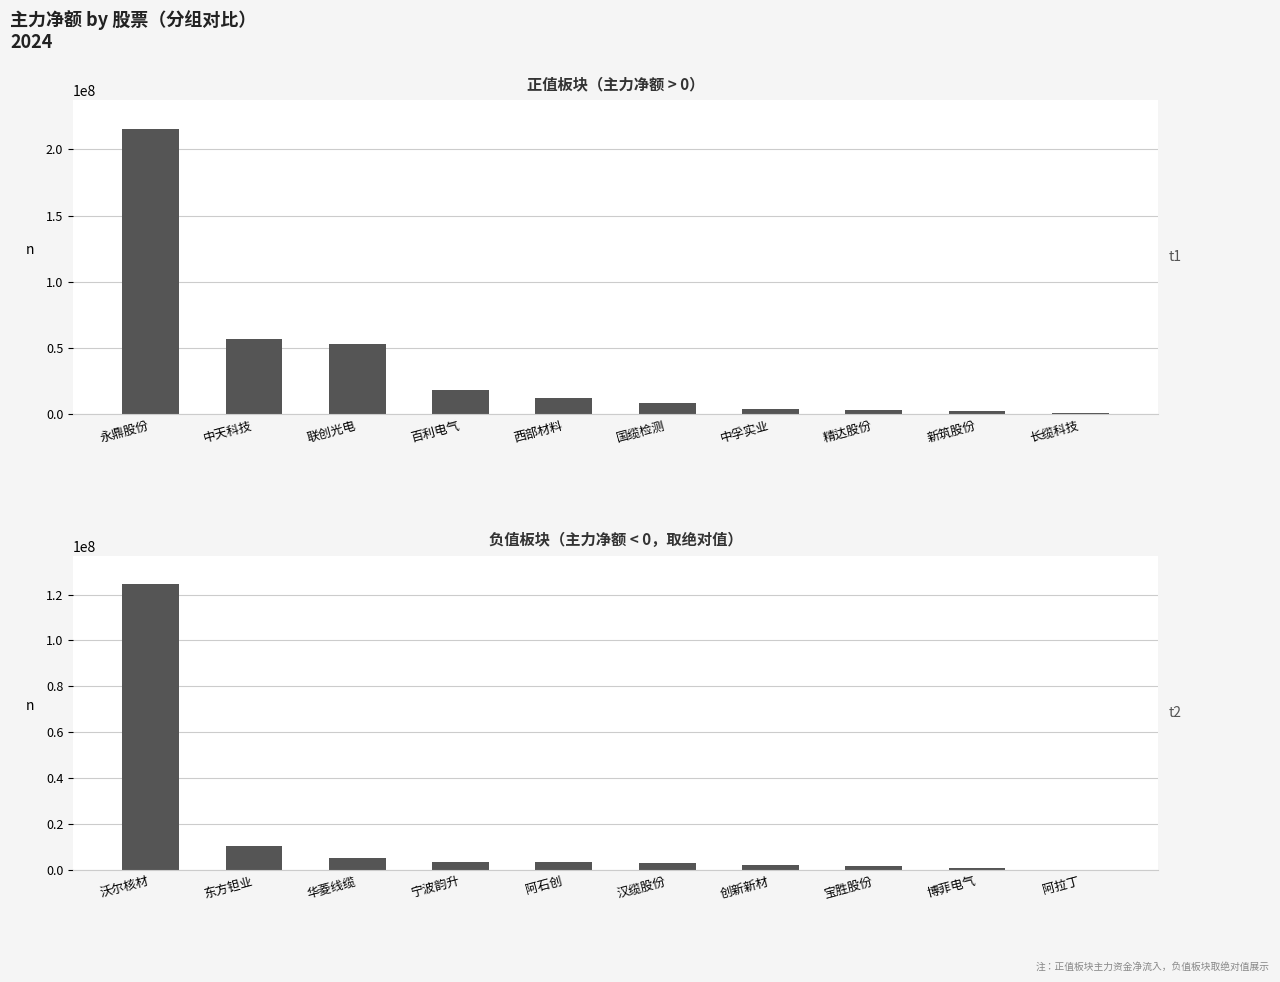

How many values are below 3362041?

5